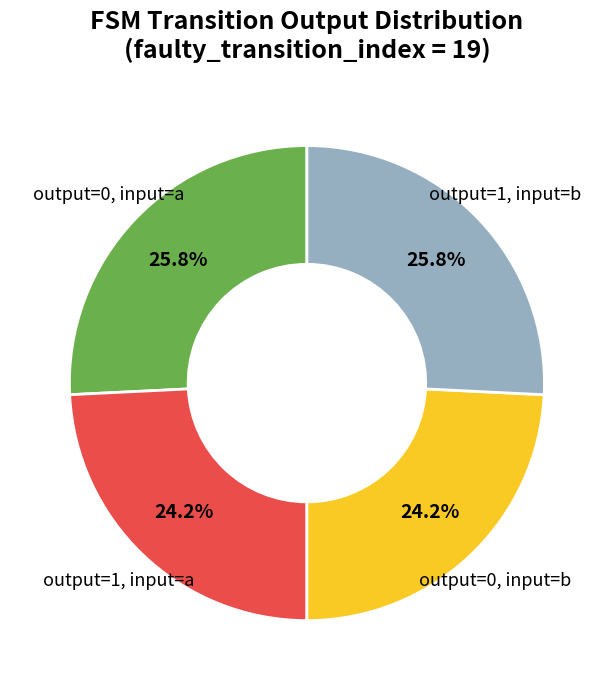

Is there any slice that represents more than half of the pie?

No